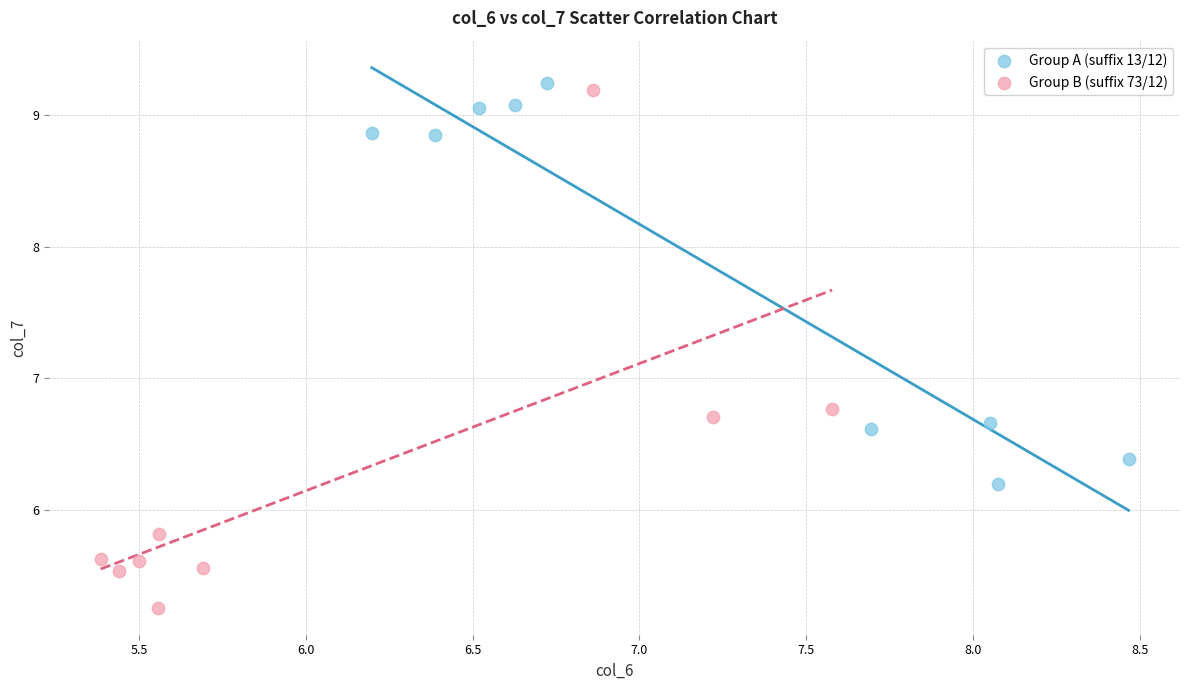

Which series contains the lowest Y value?

Group B (suffix 73/12)